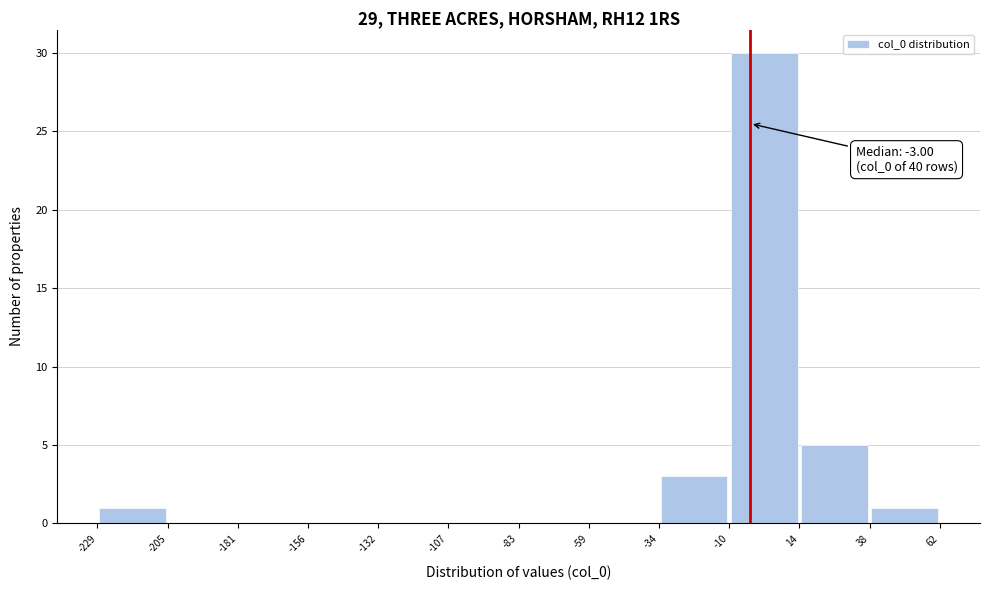

Which range on the x-axis has the tallest bar?

-10 to 14